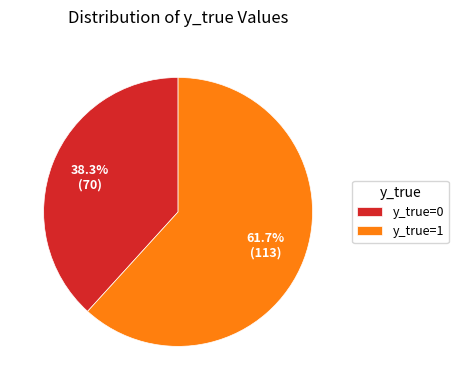

Do y_true=1 and y_true=0 together represent more than half of the pie?

Yes